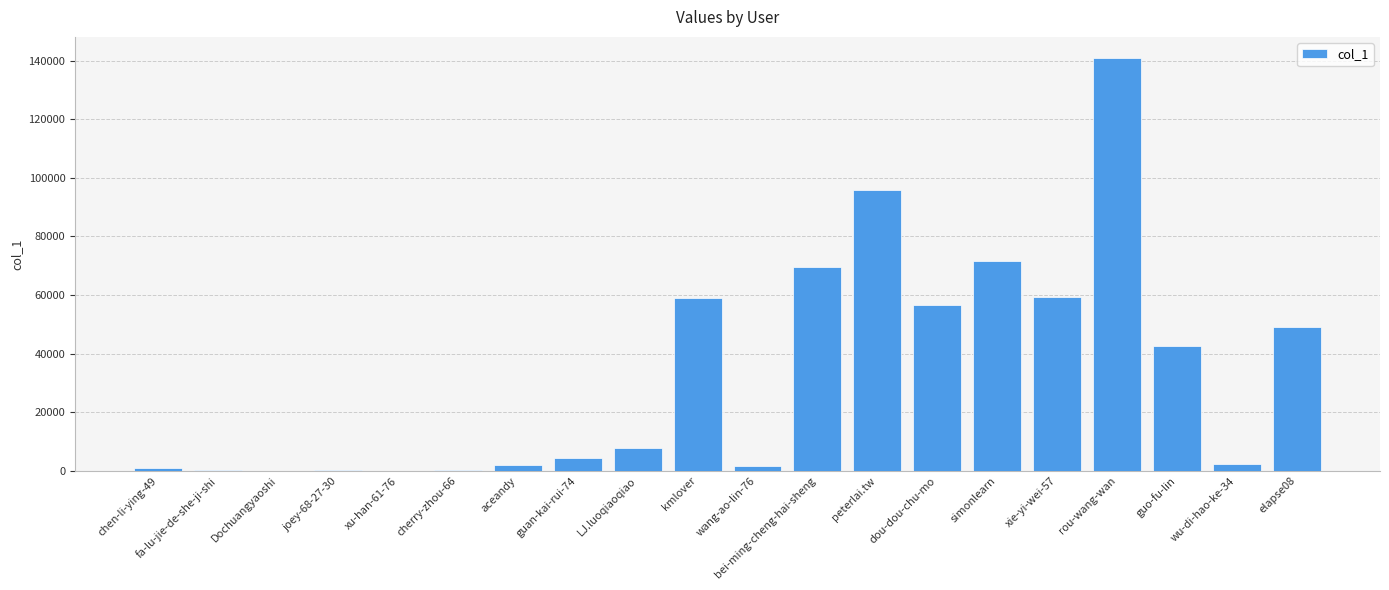

What is the sum of the values at fa-lu-jie-de-she-ji-shi and cherry-zhou-66?

612